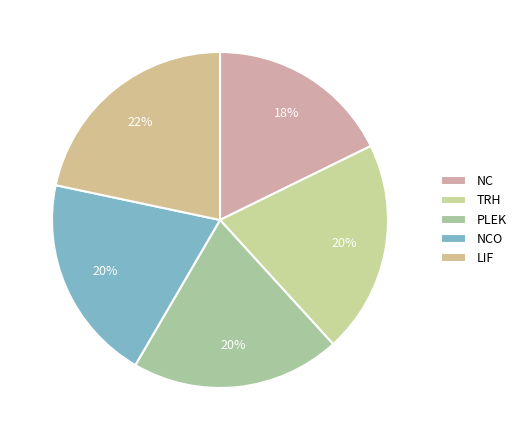

To the nearest percent, what percentage of the pie is PLEK?

20%